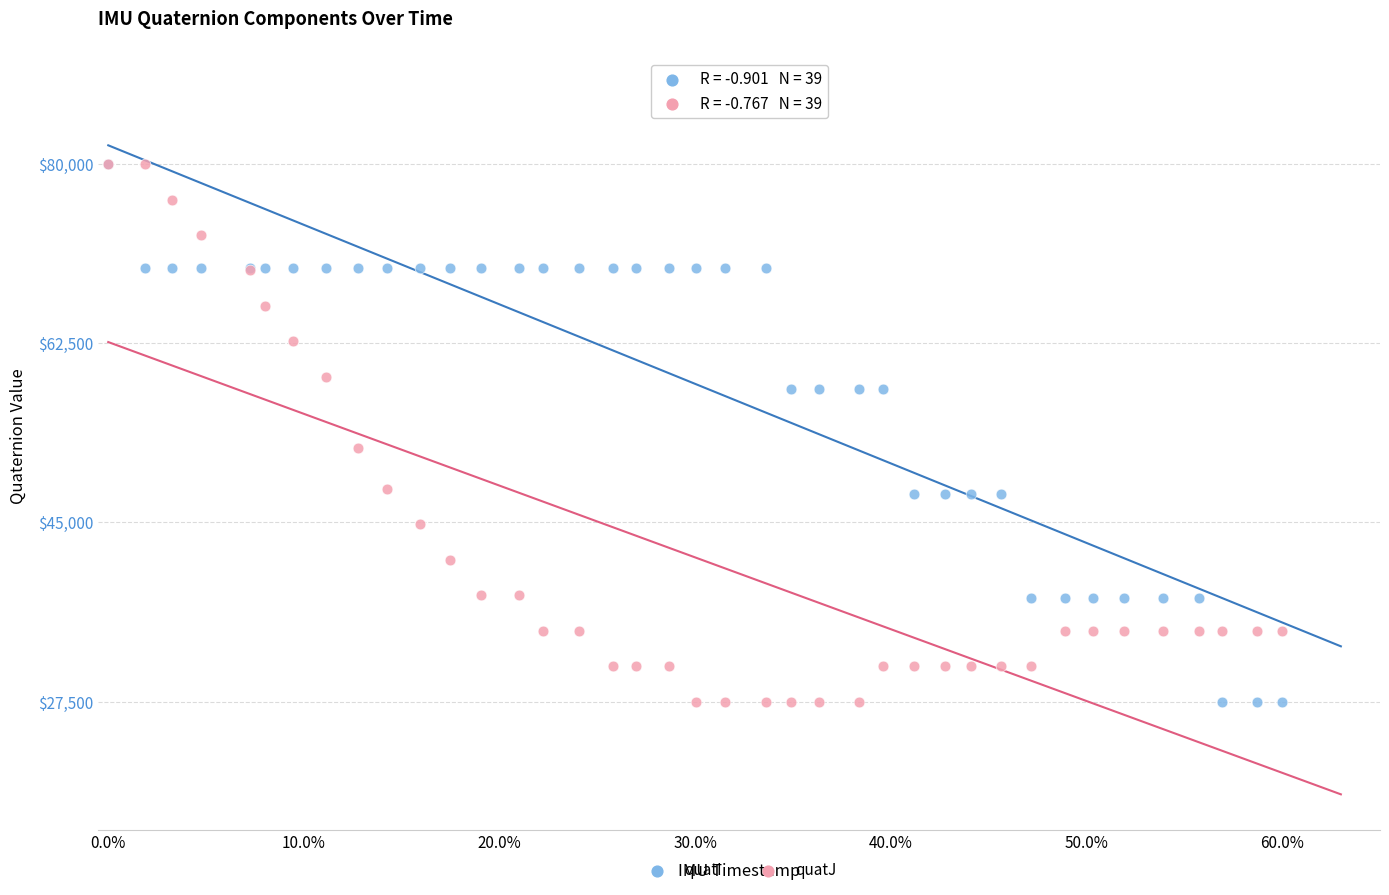

In the quatI series, what Y value is closest to 53750?

57983.9